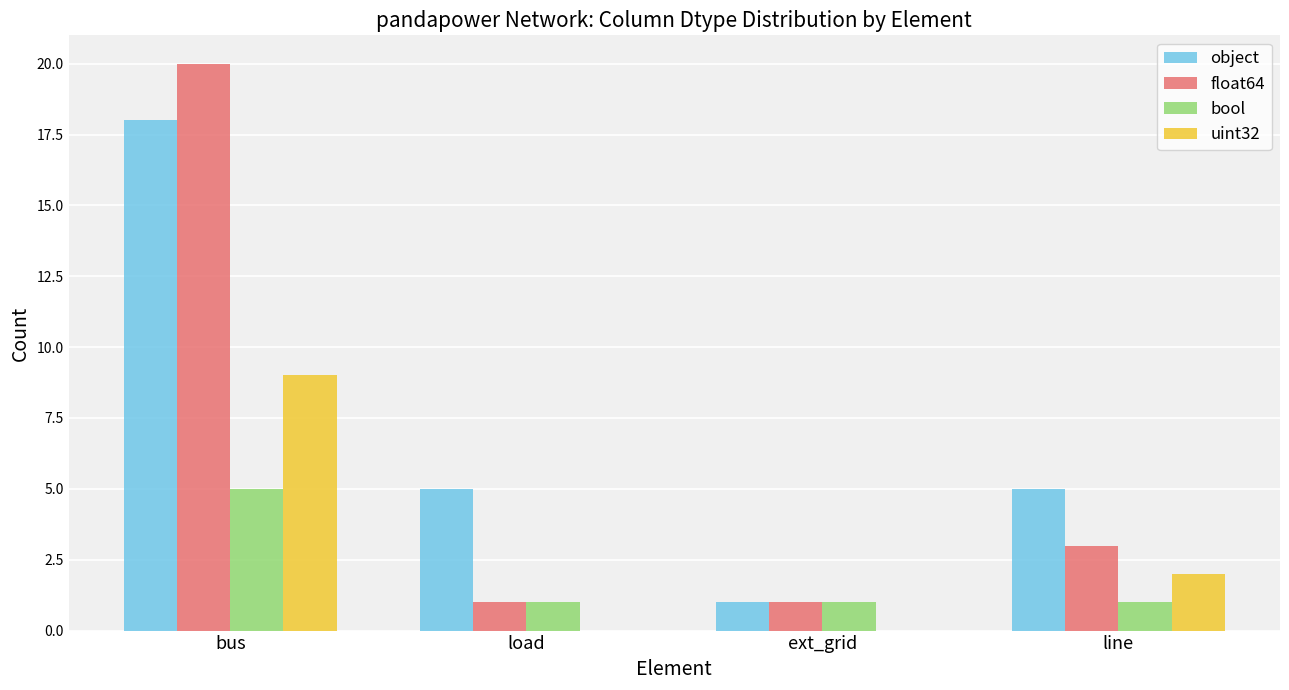

Between load and ext_grid, which series saw the biggest shift?

object